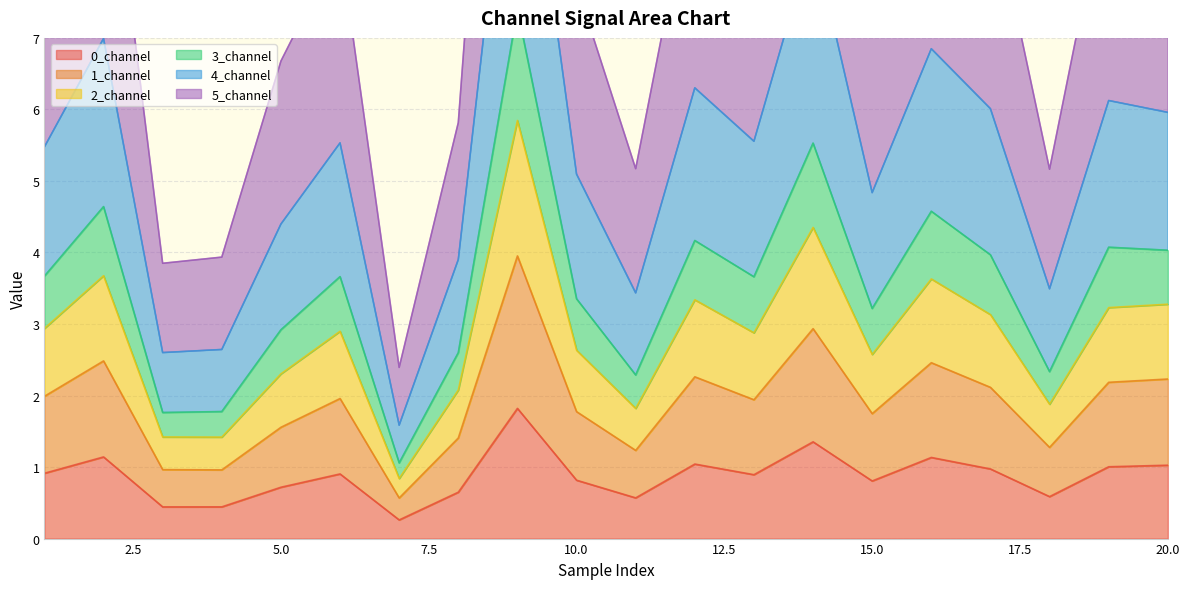

True or false: 3_channel and 2_channel cross at least once.

False